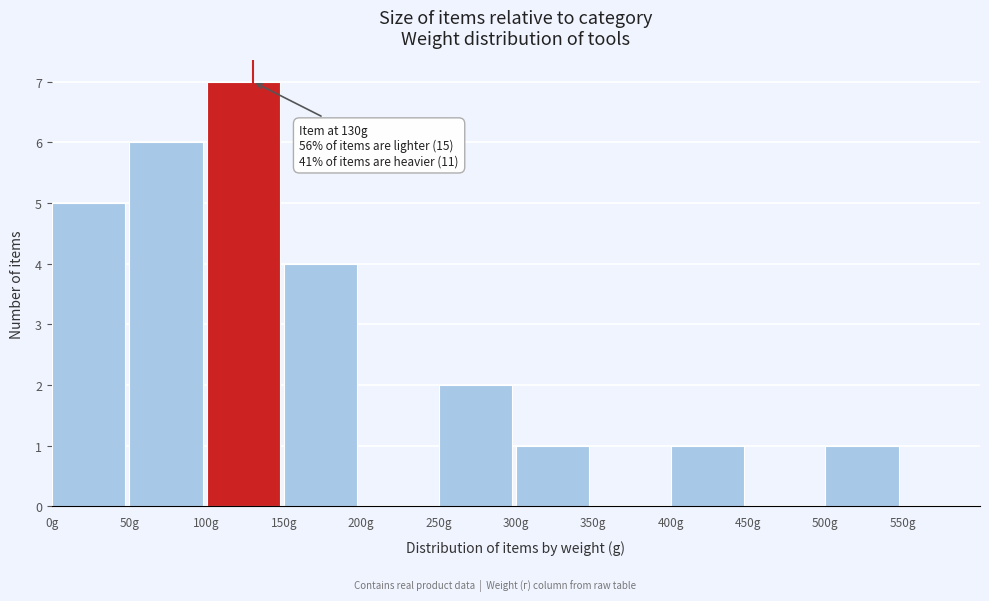

Over which range of the x-axis is the bar tallest?

100 to 150